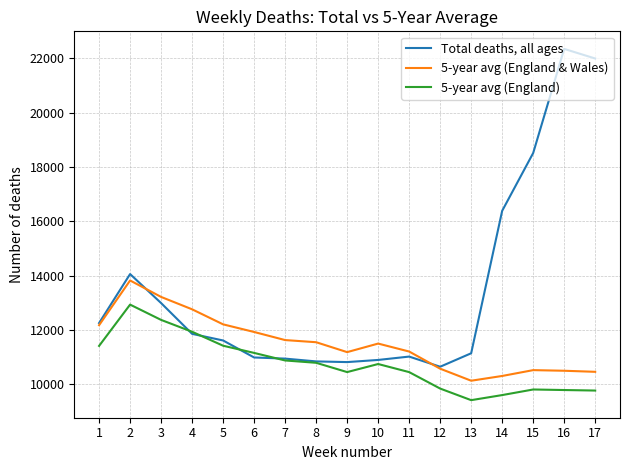

Which series has the largest range (max minus min)?

Total deaths, all ages